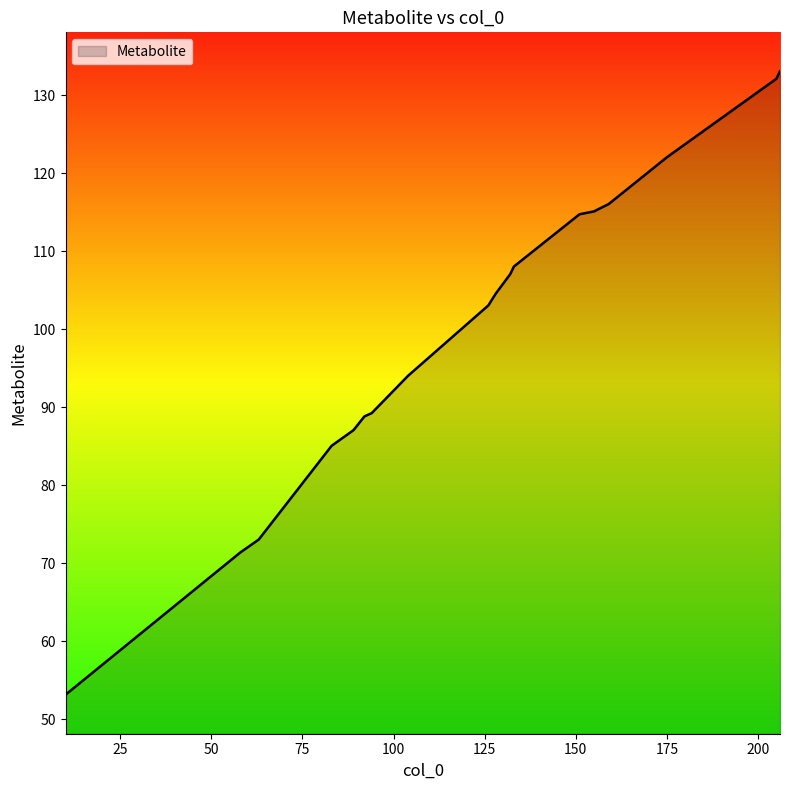

What is the maximum value shown in the chart?

133.0